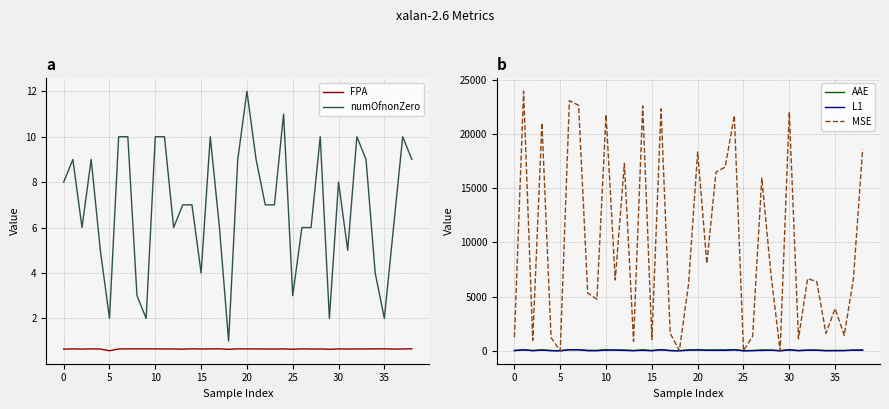

True or false: numOfnonZero and FPA intersect in this chart.

False